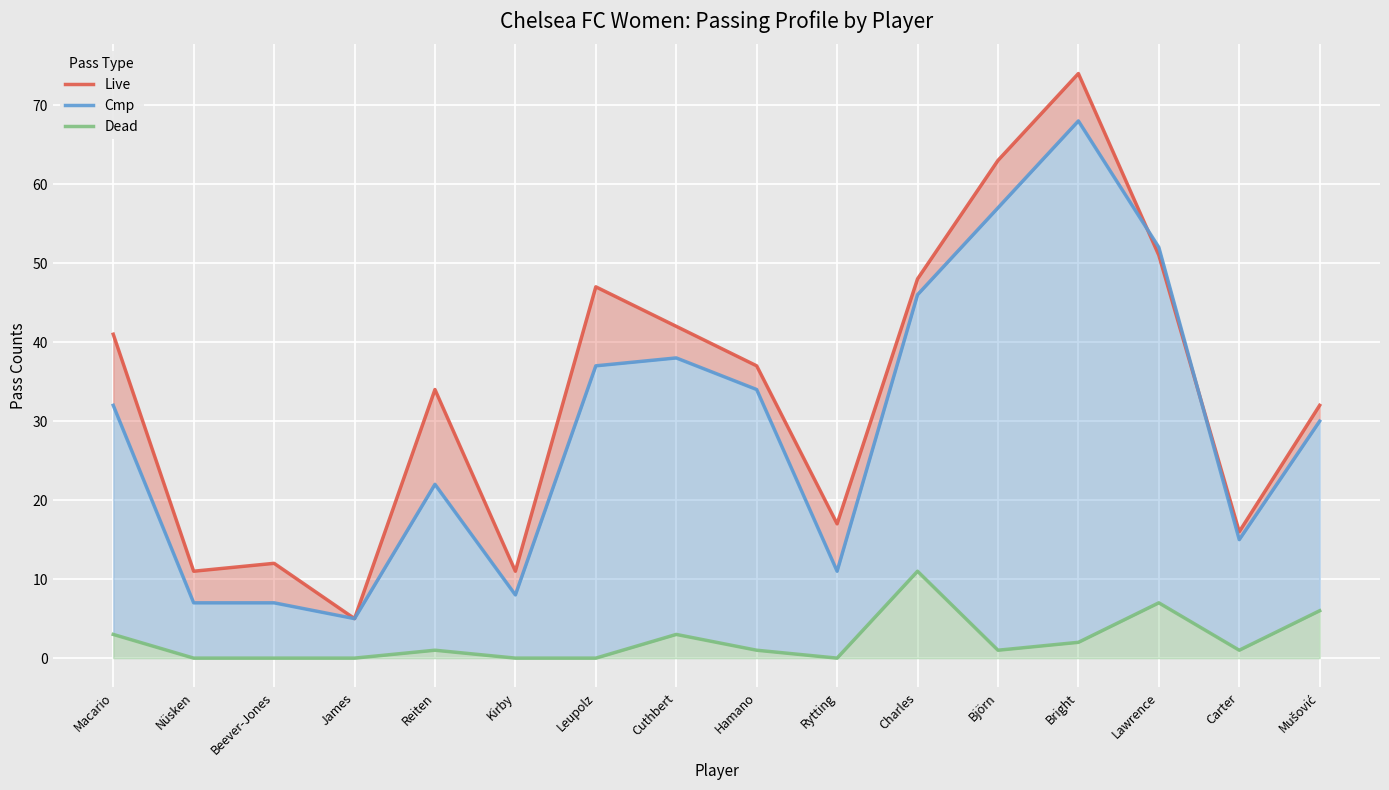

At which label does Live first exceed 37?

Macario